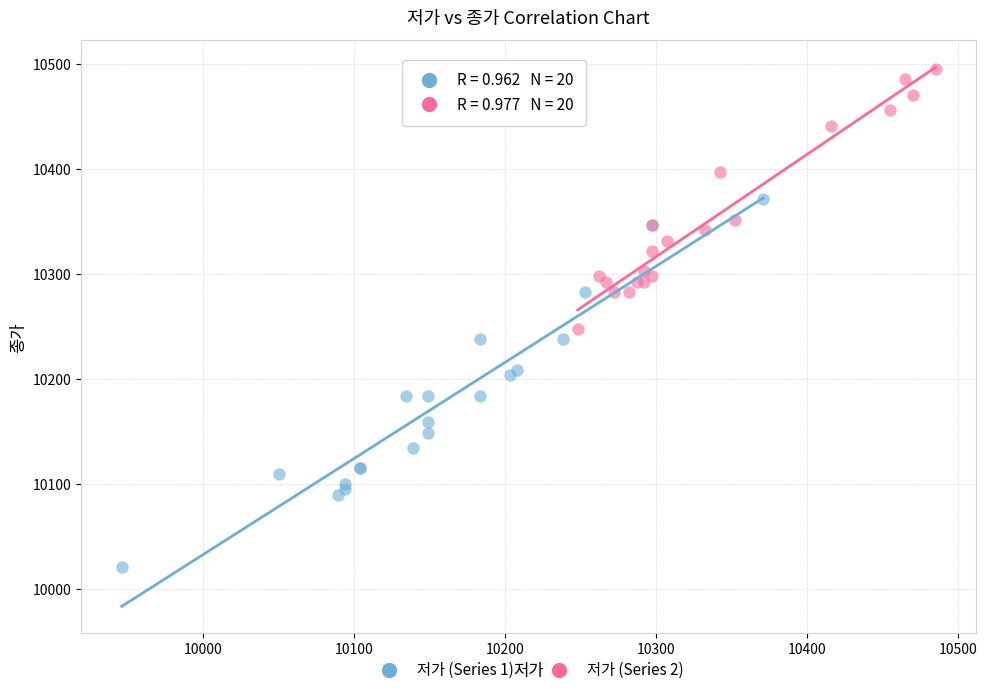

Which series contains the lowest Y value?

저가 (Series 1)